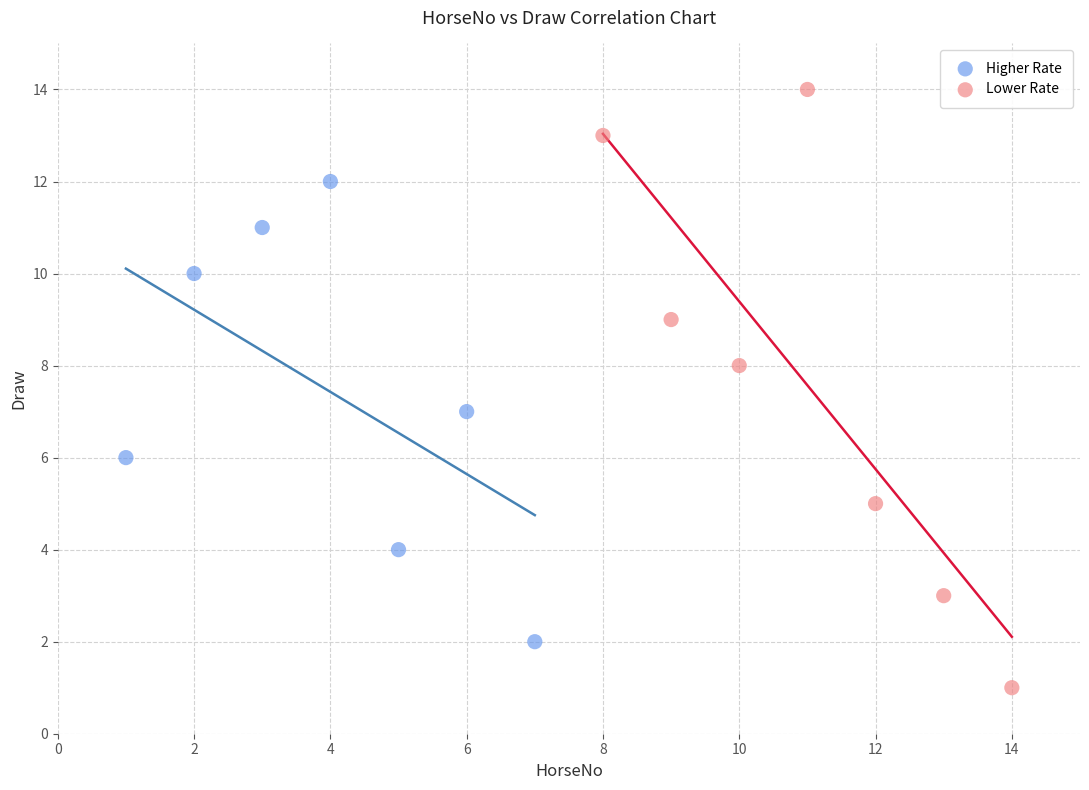

Which series contains the highest Y value?

Lower Rate